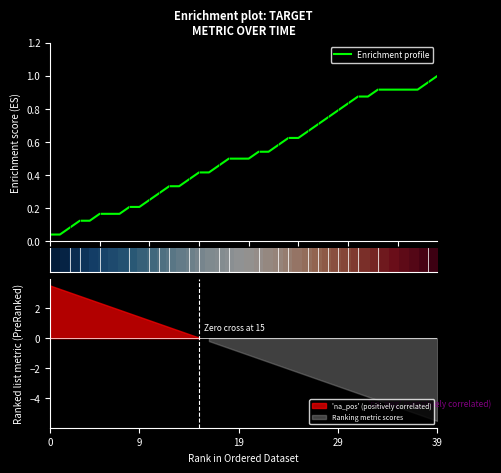

Reading left to right, what are all the values shown in this chart?

1	0	1	1	0	1	0	0	1	0	1	1	1	0	1	1	0	1	1	0	0	1	0	1	1	0	1	1	1	1	1	1	0	1	0	0	0	0	1	1